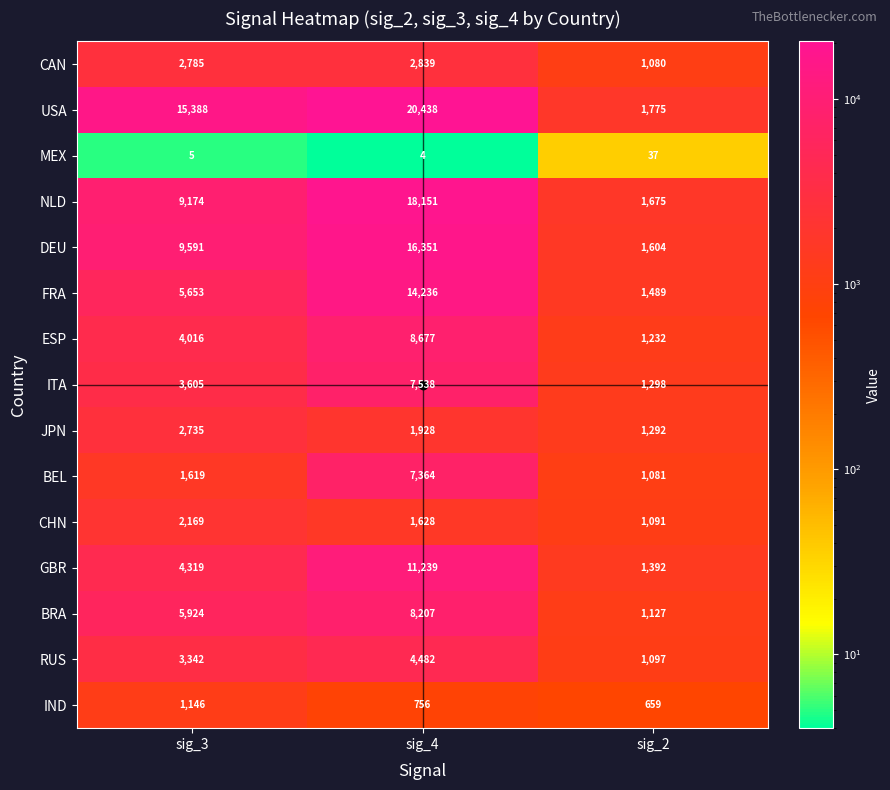

What is the lowest value of the BEL series?

1081